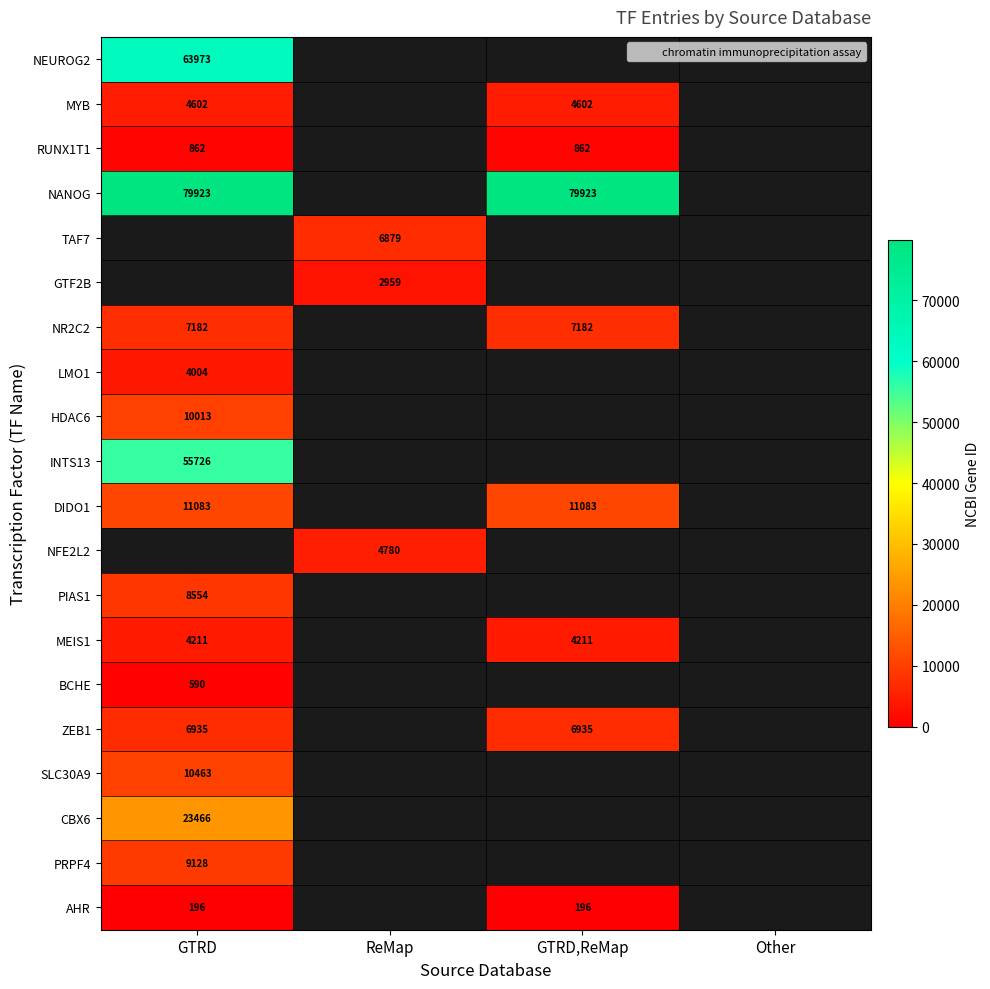

Which series has the largest total across all categories?

NANOG